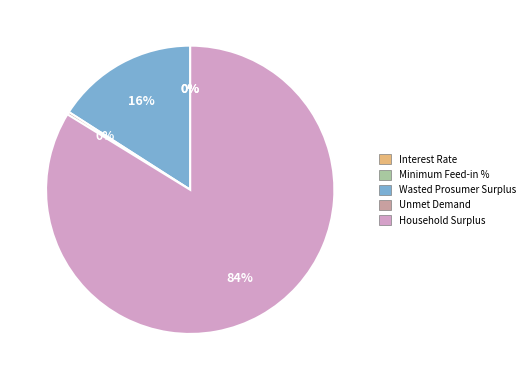

What percentage is the Household Surplus slice, to the nearest percent?

84%